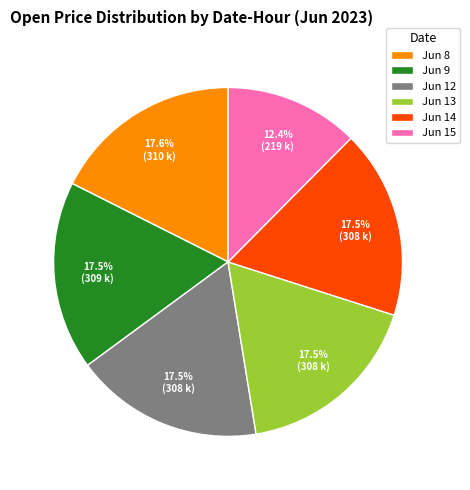

To the nearest percent, what is the average slice percentage?

17%